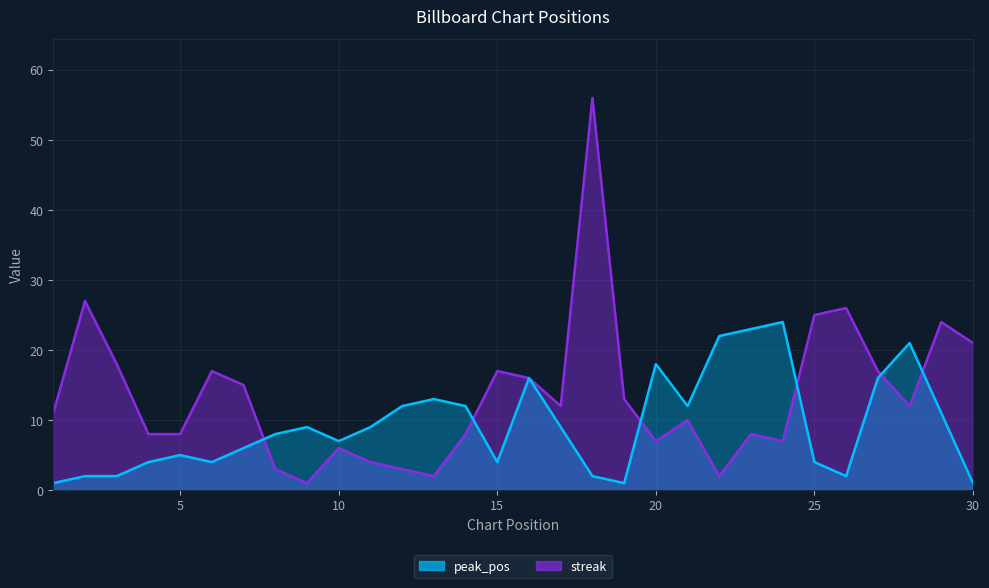

What is the approximate value of streak at 18?

56